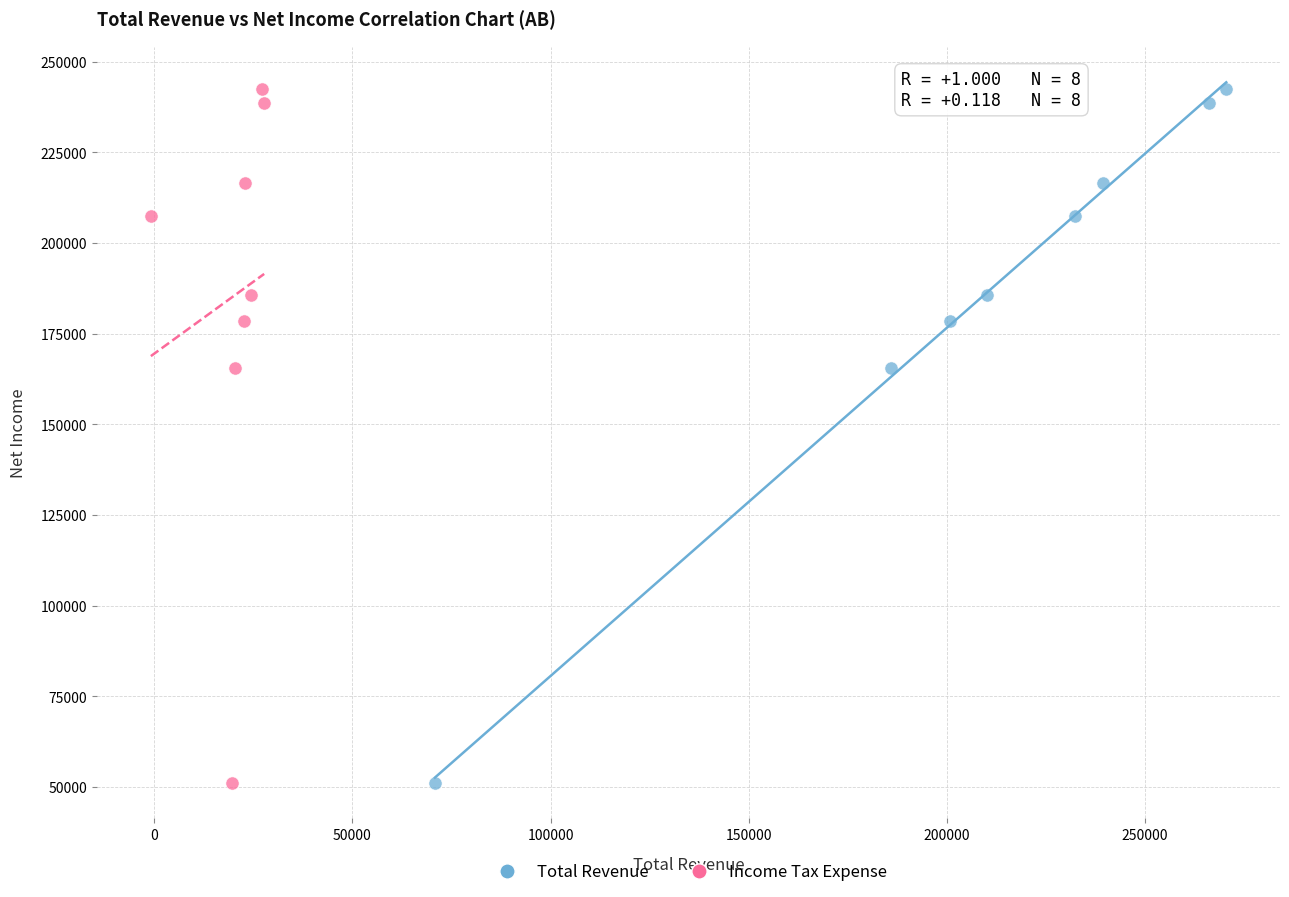

What are all the series names shown in the legend?

Total Revenue, Income Tax Expense